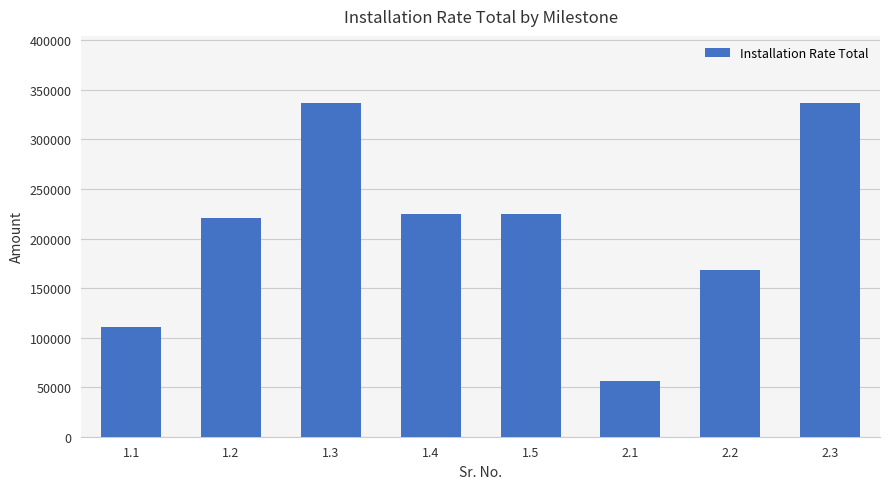

What is the value of the 2nd bar from the left?

220600